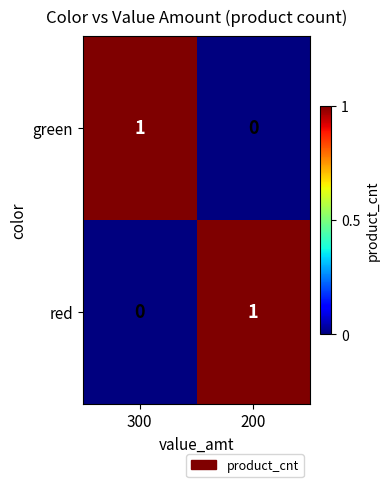

At which label is green closest to 0?

200